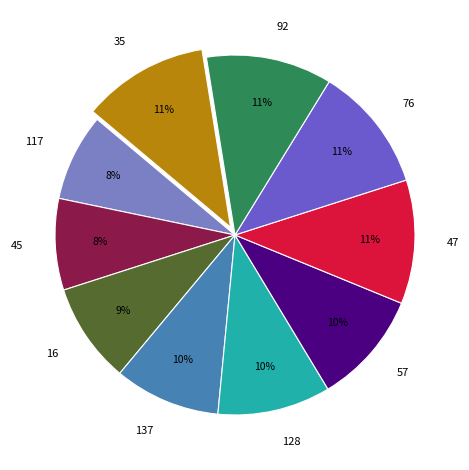

Which has a higher value, 45 or 76?

76